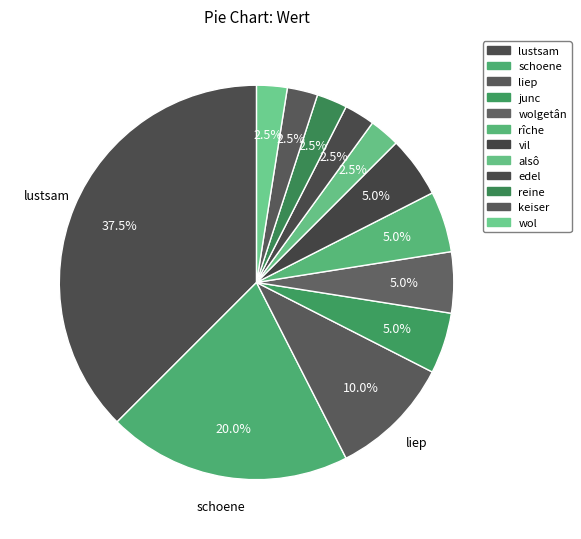

True or false: reine accounts for 11% of the total.

False